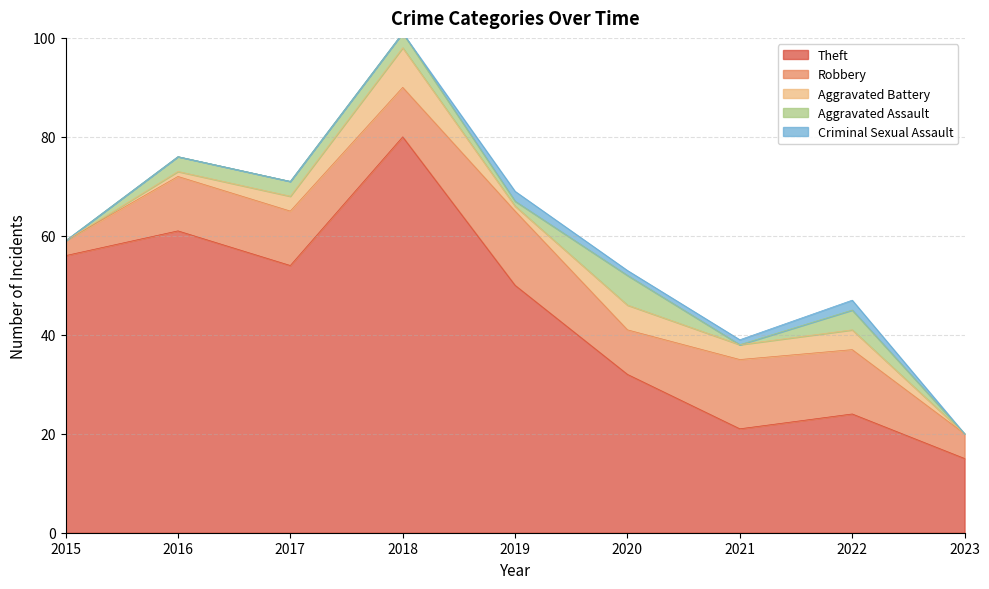

Which series has the largest range (max minus min)?

Theft